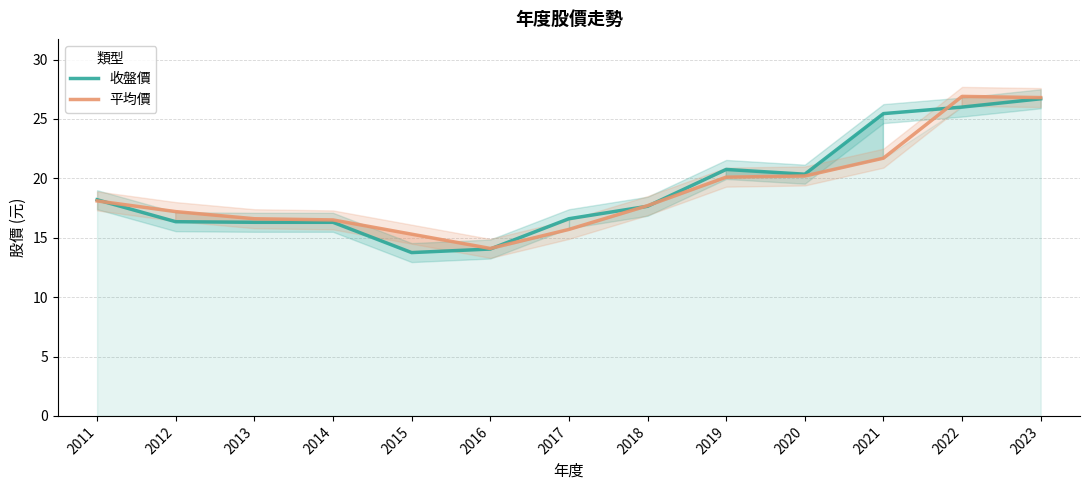

Reading left to right, what are all the values shown in this chart?

收盤價: 18.2	16.4	16.3	16.3	13.8	14.1	16.6	17.6	20.8	20.4	25.4	26.0	26.7
平均價: 18.1	17.2	16.6	16.5	15.3	14.1	15.7	17.7	20.1	20.2	21.7	26.9	26.8